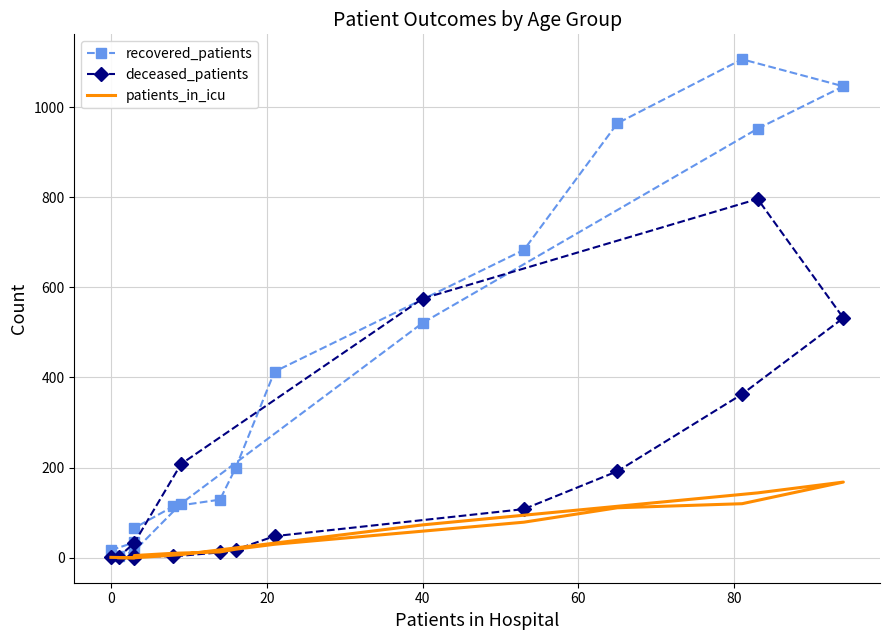

Reading left to right, extract all data points from this chart.

recovered_patients: 17	34	66	114	129	199	413	683	964	1106	1046	952	521	120	15	3
deceased_patients: 2	0	4	3	12	18	48	108	192	363	532	796	575	208	33	2
patients_in_icu: 1	0	5	10	13	19	30	79	111	120	168	144	73	7	0	0